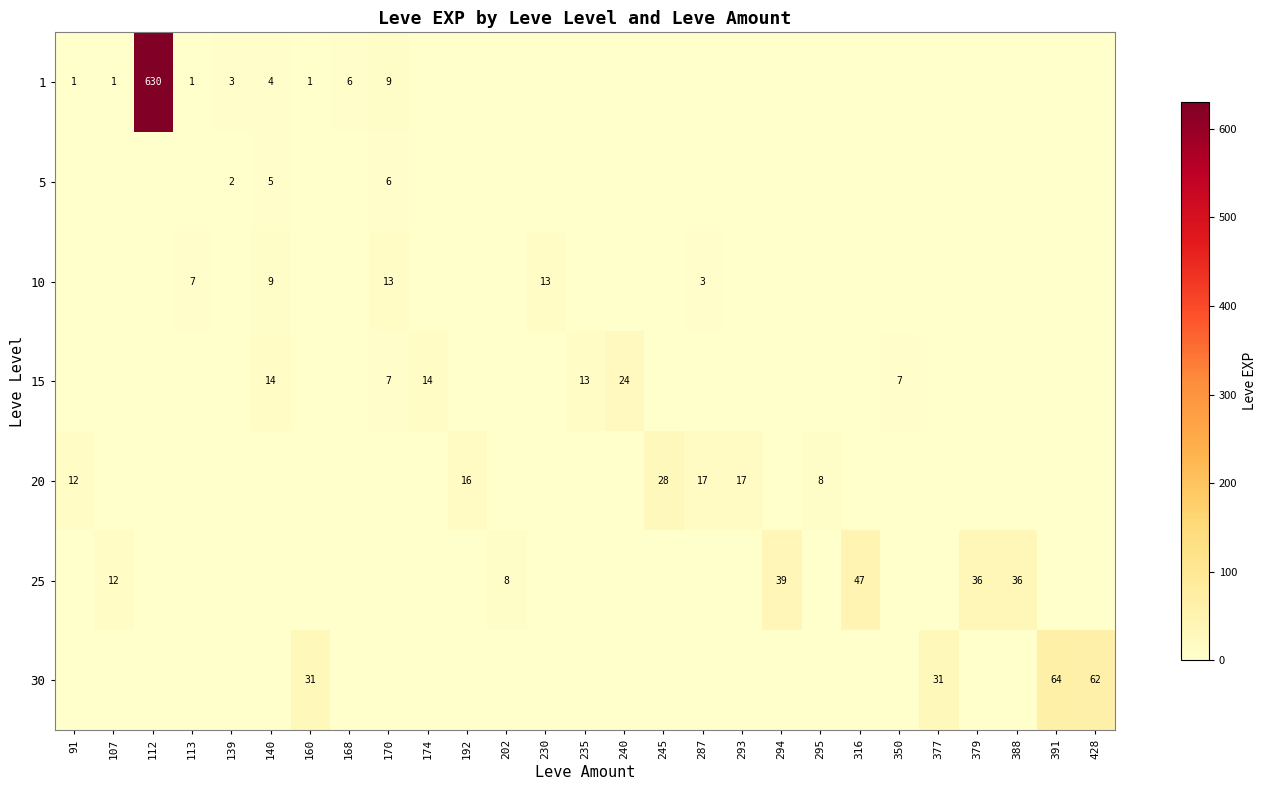

At which category is the sum across all series the highest?

112